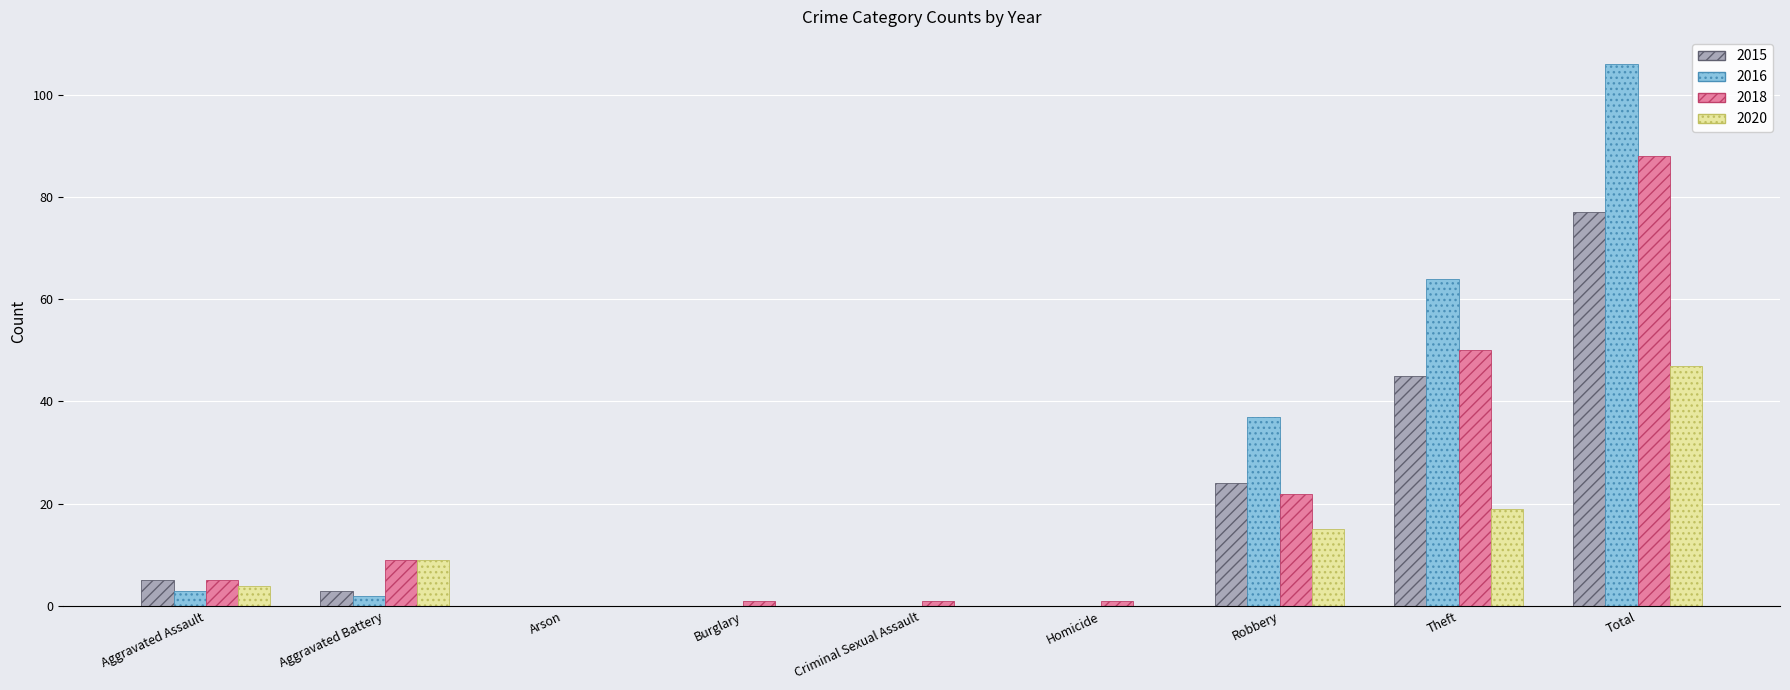

At which label does 2018 reach its peak?

Total